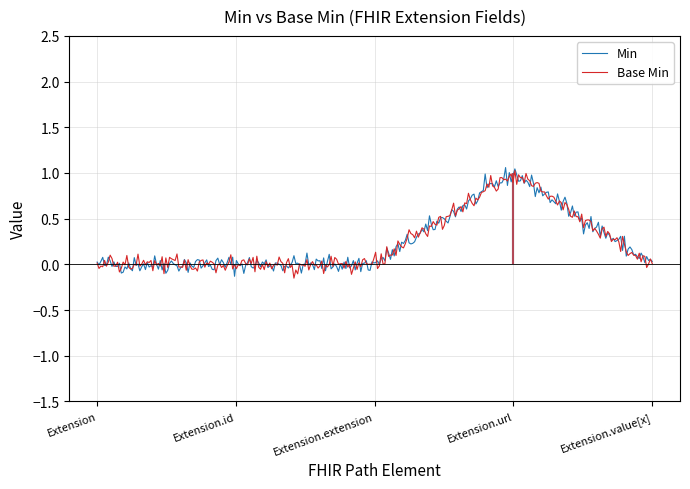

At which label does Base Min reach its peak?

Extension.url